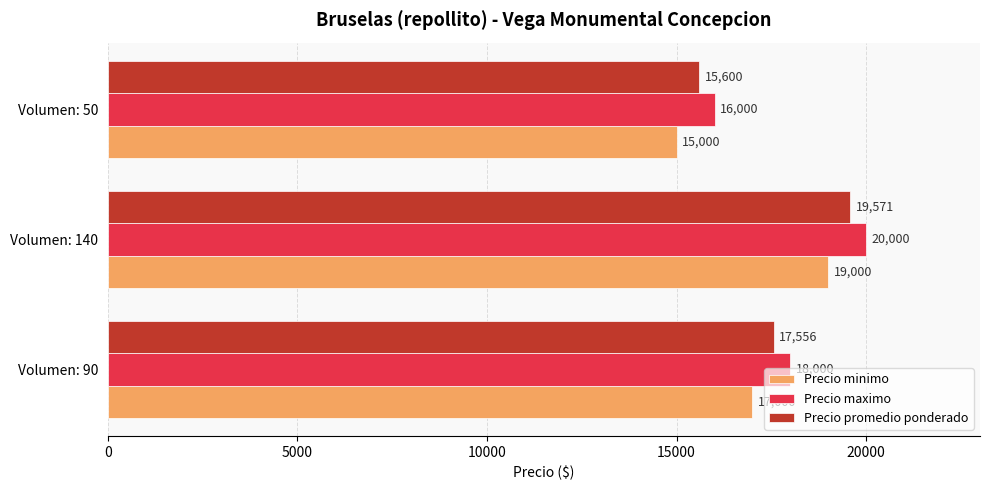

The value of Precio minimo at Volumen: 90 is 24754. True or false?

False